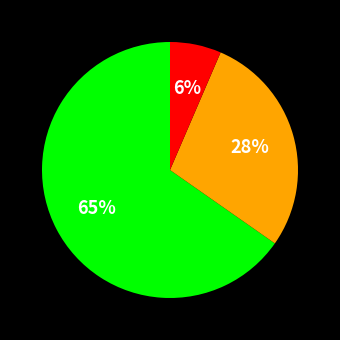

Is there any slice that represents more than half of the pie?

Yes